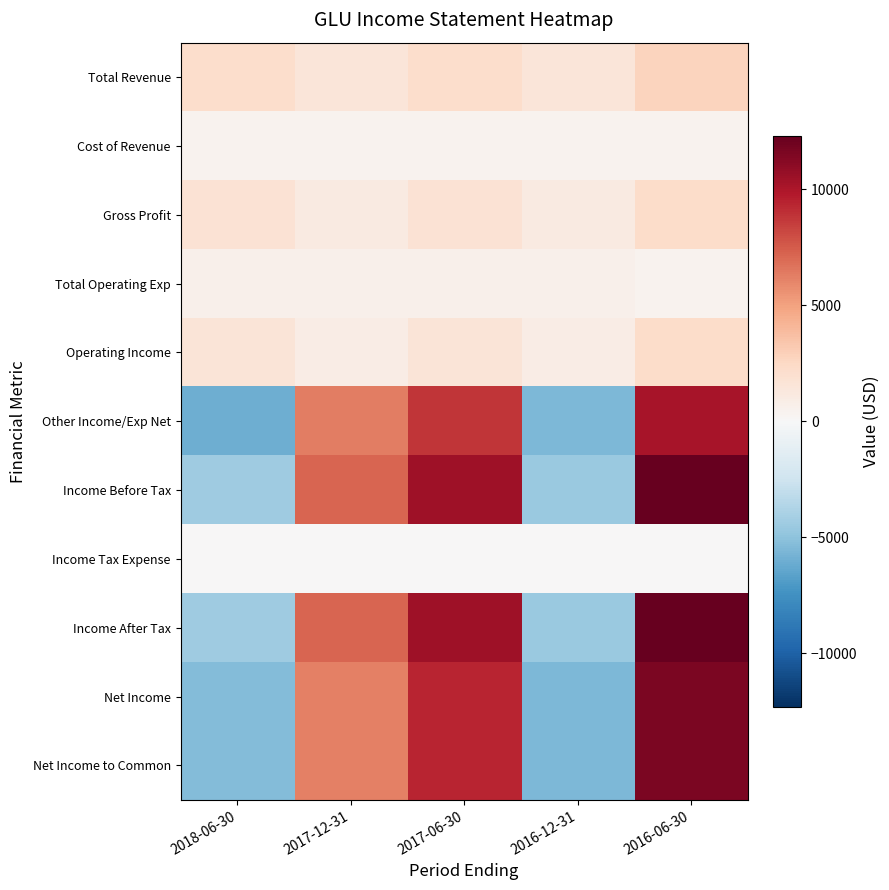

Rank the series at 2017-06-30 from highest to lowest value.

Income Before Tax, Income After Tax, Net Income, Net Income to Common, Other Income/Exp Net, Total Revenue, Gross Profit, Operating Income, Total Operating Exp, Cost of Revenue, Income Tax Expense